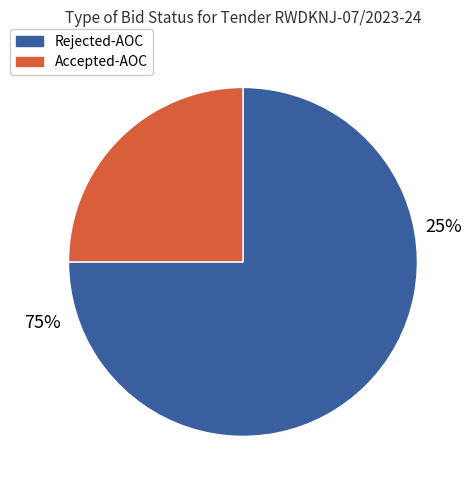

Rank the categories by value from highest to lowest.

Rejected-AOC, Accepted-AOC